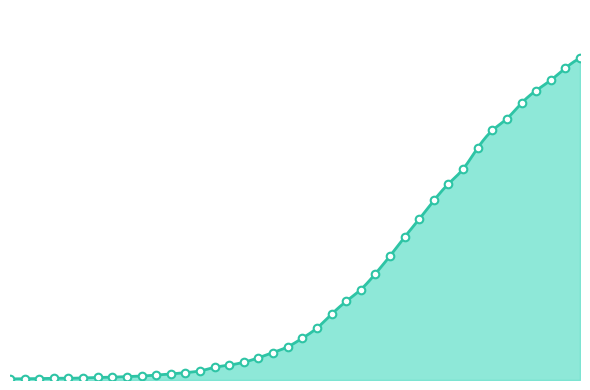

Which has a higher value, 2020-03-21 or 2020-04-01?

2020-04-01